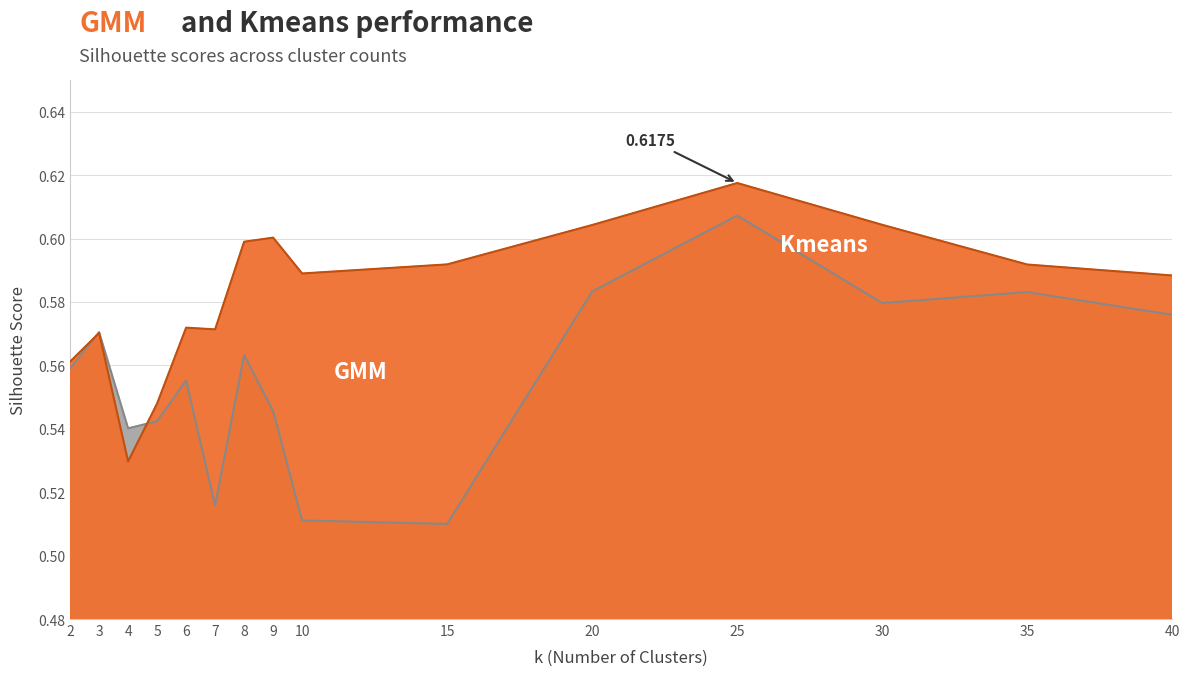

At which category does GMM reach its first local valley?

4